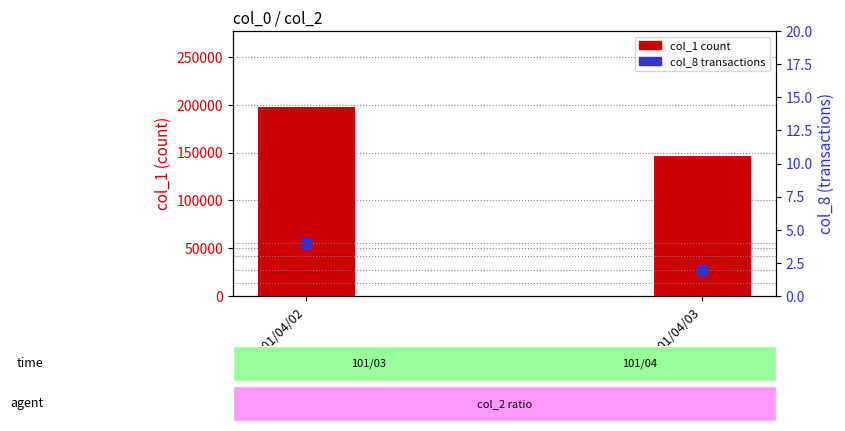

Which series has the largest total across all categories?

col_1 (count)